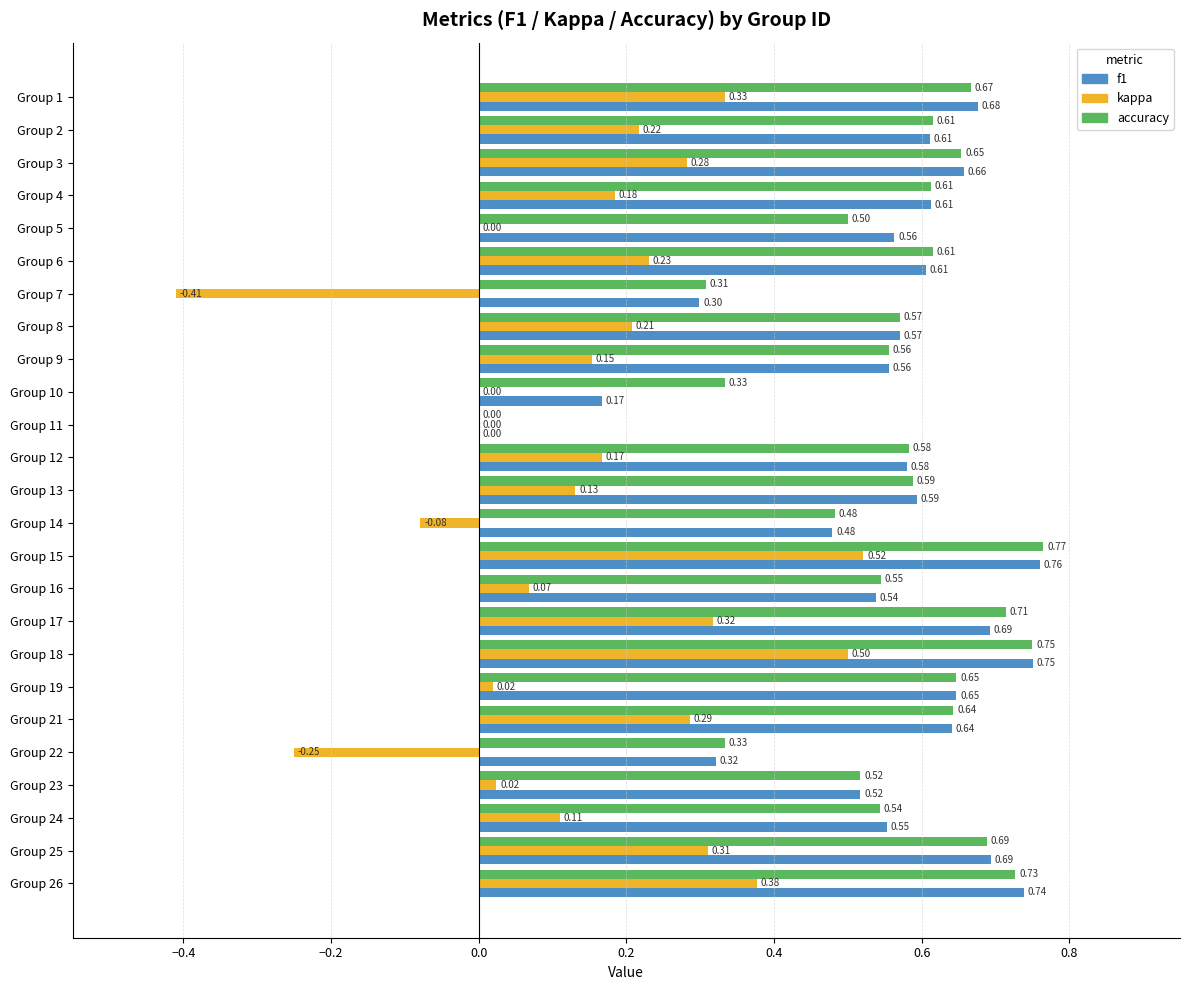

How many values in f1 are above zero?

24